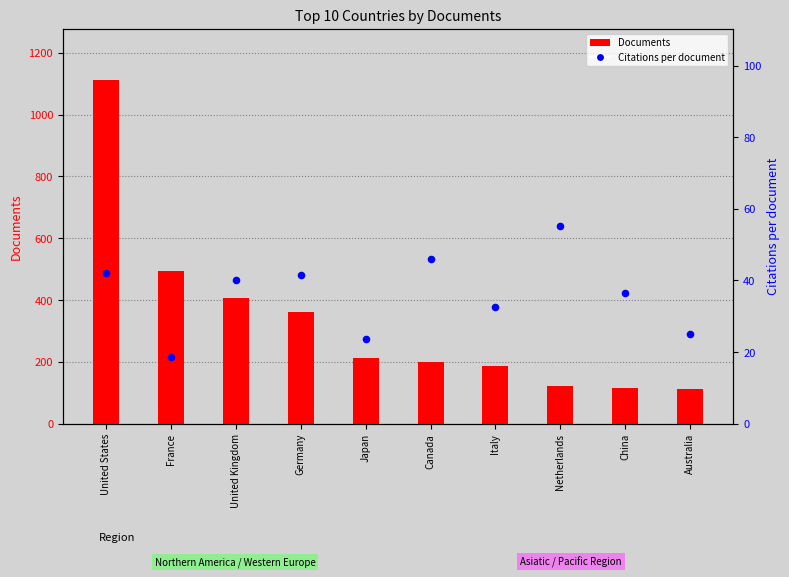

At how many categories does at least one series exceed 693?

1